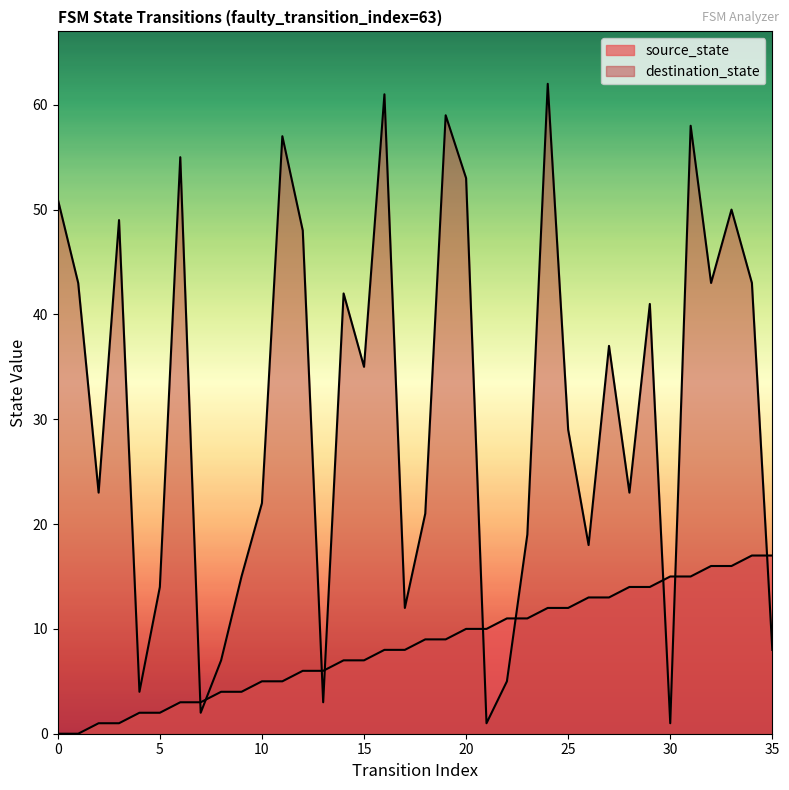

How many lines are shown in the chart?

2